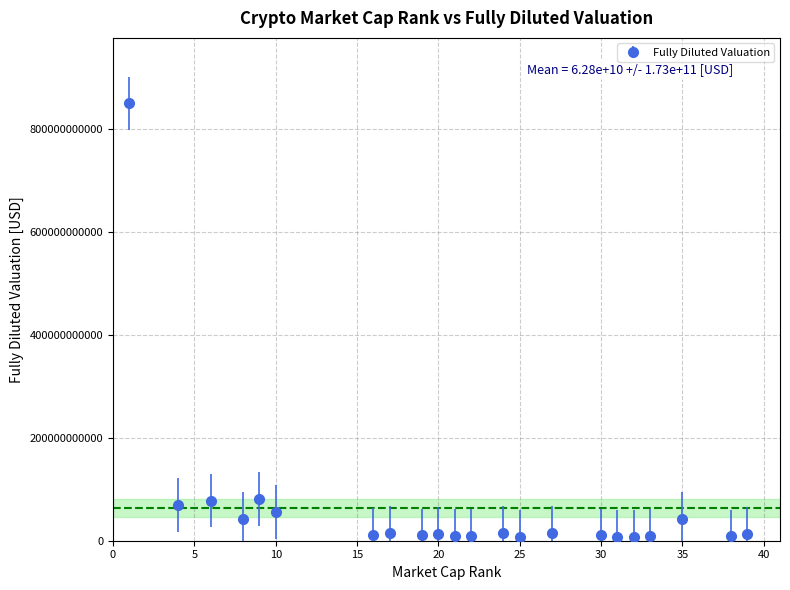

What is the difference between the maximum and second lowest values?

841199298865